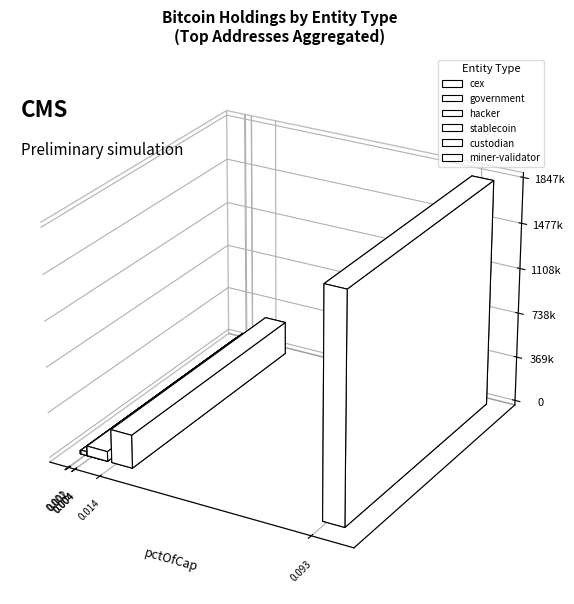

What is the sum of all values?

2332378